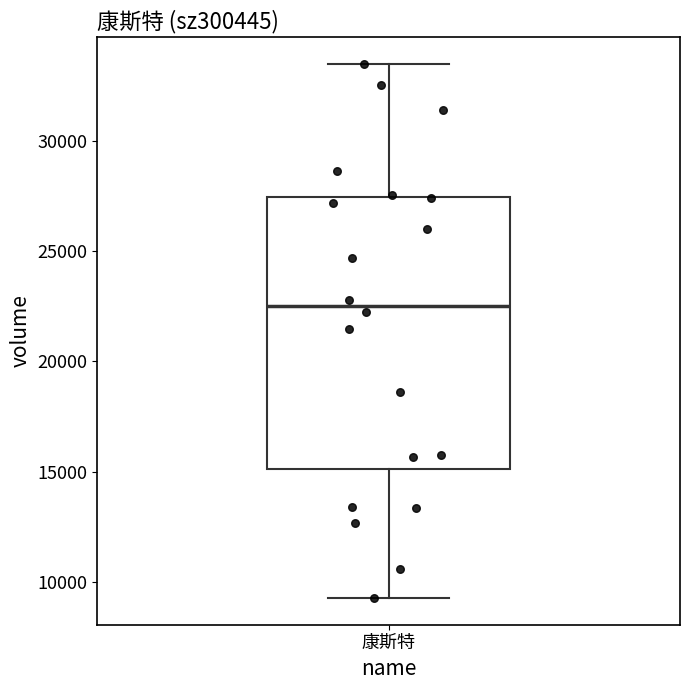

Read this box plot against the y-axis: the position of the median line, the range covered by the box, and the ends of both whiskers. The values are not printed on the chart, so give them approximately, as read against the axis.

median 22500, box 15000 to 27500, whiskers 9500 to 33500